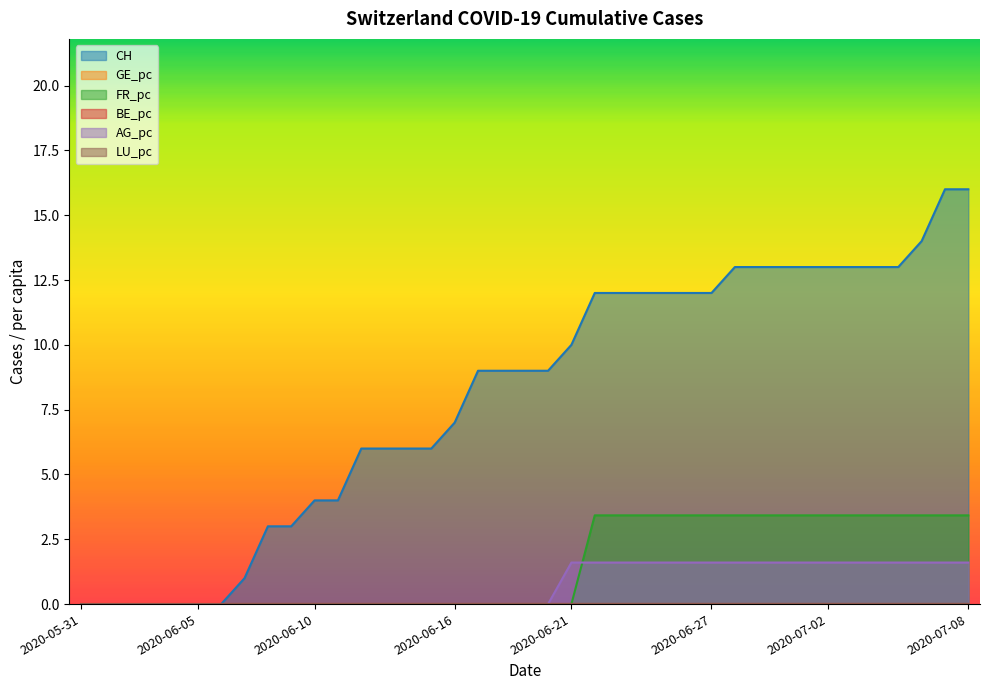

Is the value of FR_pc at 2020-06-25 greater than the value of CH at 2020-06-28?

No